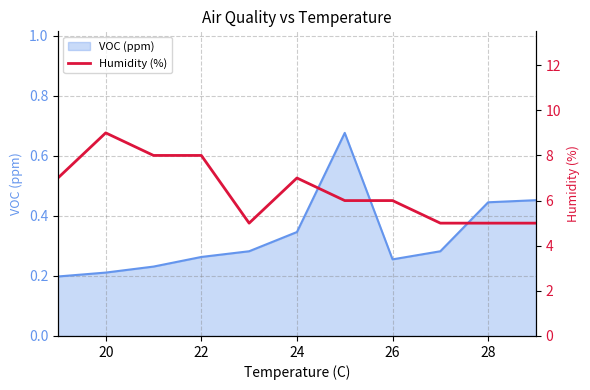

The value of VOC (ppm) at 24 is 0.5. True or false?

False